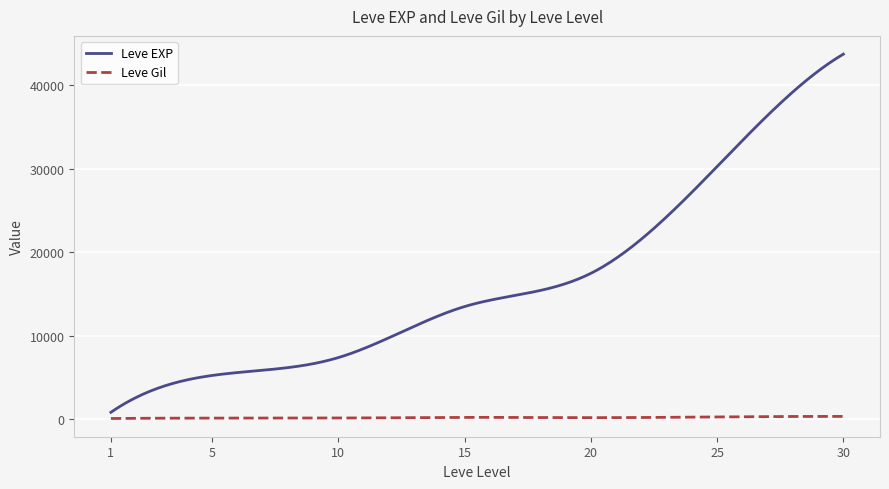

Which series has the largest range (max minus min)?

Leve EXP